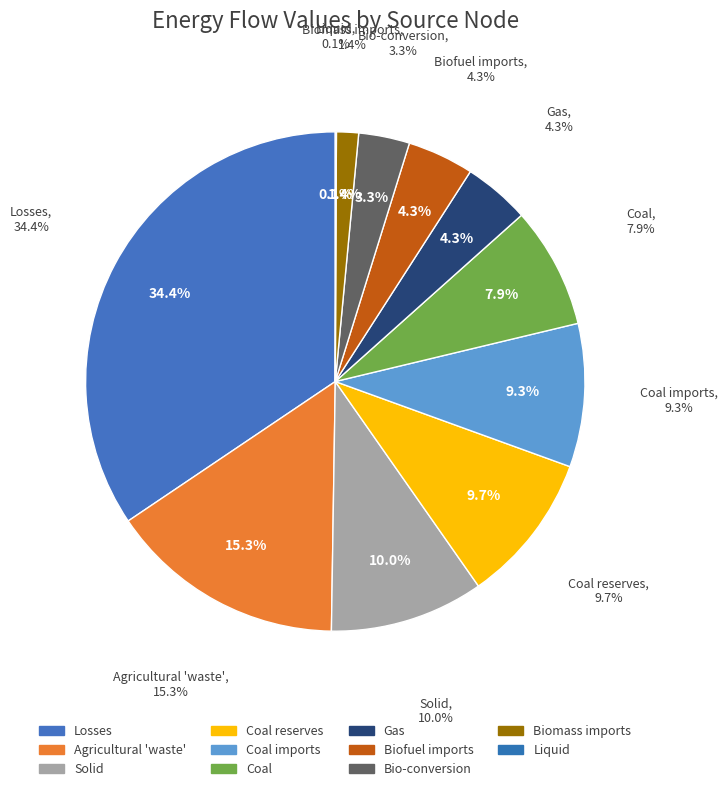

Rank the categories by value from highest to lowest.

Losses, Agricultural 'waste', Solid, Coal reserves, Coal imports, Coal, Gas, Biofuel imports, Bio-conversion, Biomass imports, Liquid